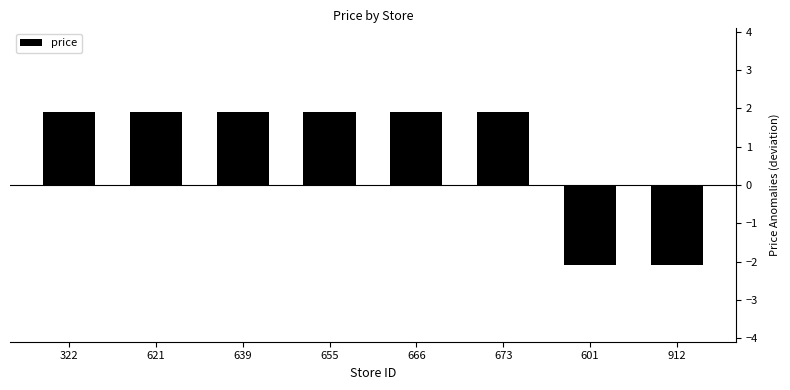

What is the minimum value shown in the chart?

-2.1